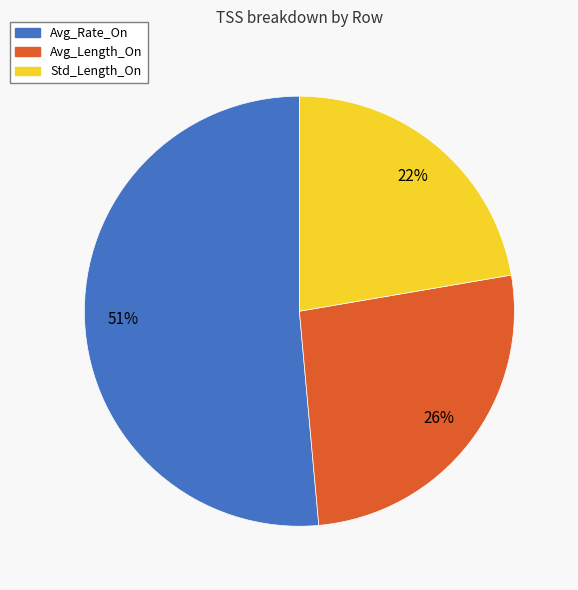

Is Avg_Length_On the majority of the pie?

No